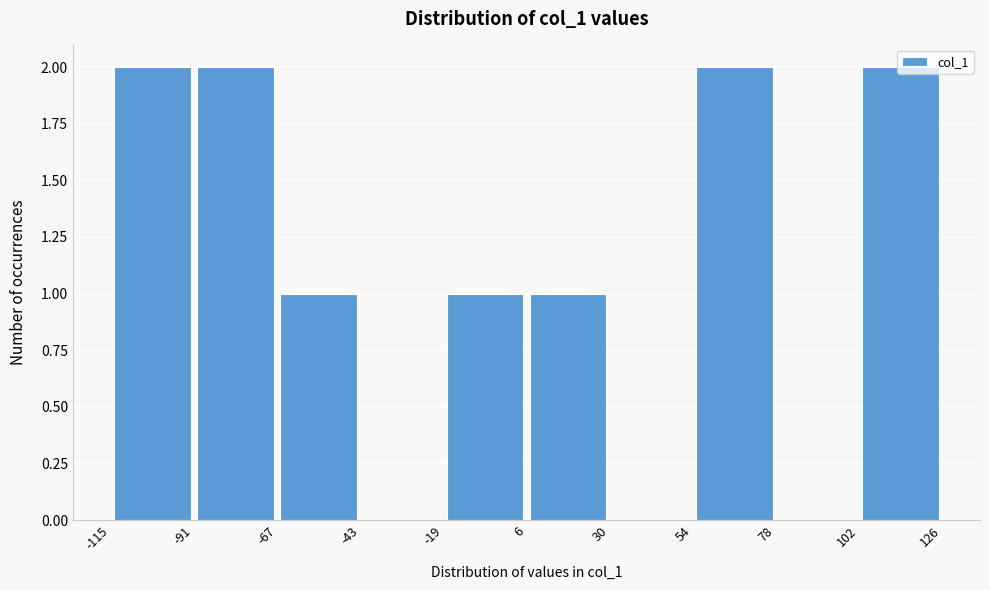

Reading left to right, transcribe this chart: for each bar, give the range it covers on the x-axis and its height. The values are not printed on the chart, so give them approximately, as read against the axis.

-115 to -91: 2
-91 to -67: 2
-67 to -43: 1
-43 to -19: 0
-19 to 6: 1
6 to 30: 1
30 to 54: 0
54 to 78: 2
78 to 102: 0
102 to 126: 2